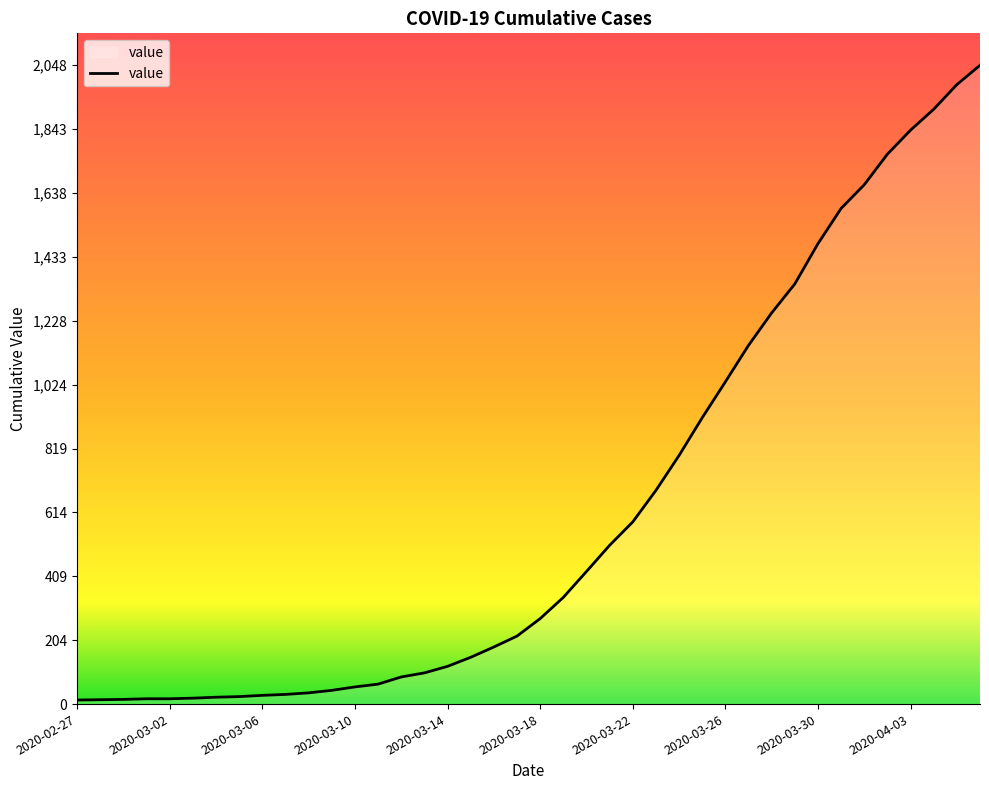

What is the difference between the maximum and minimum values?

2035